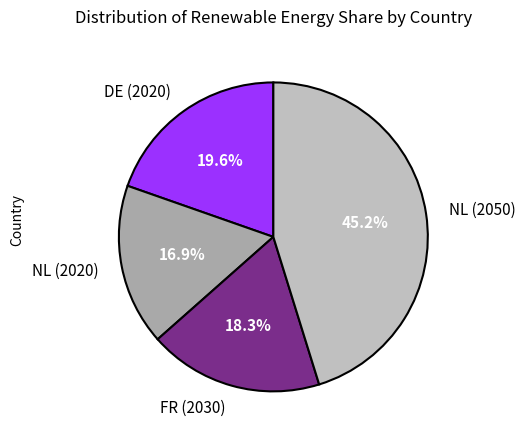

Does any single category account for the majority?

No